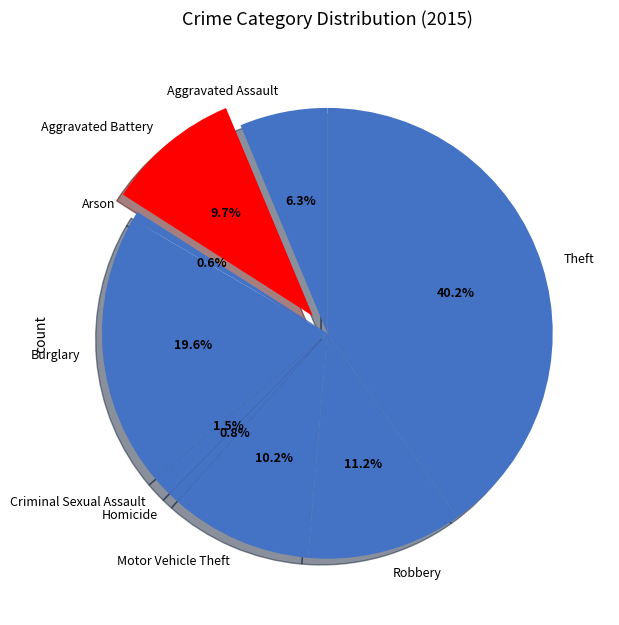

To the nearest percent, what is the difference between the largest and smallest slice percentages?

40%